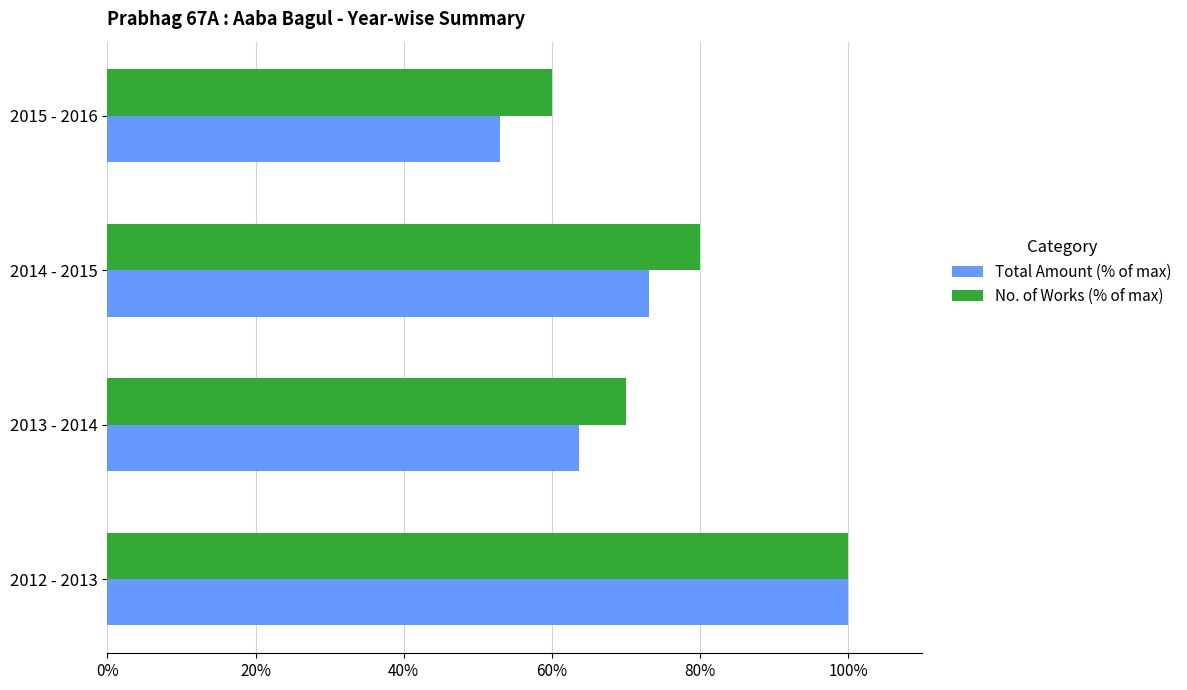

Rank the categories by Total Amount (% of max) value from highest to lowest.

2012 - 2013, 2014 - 2015, 2013 - 2014, 2015 - 2016